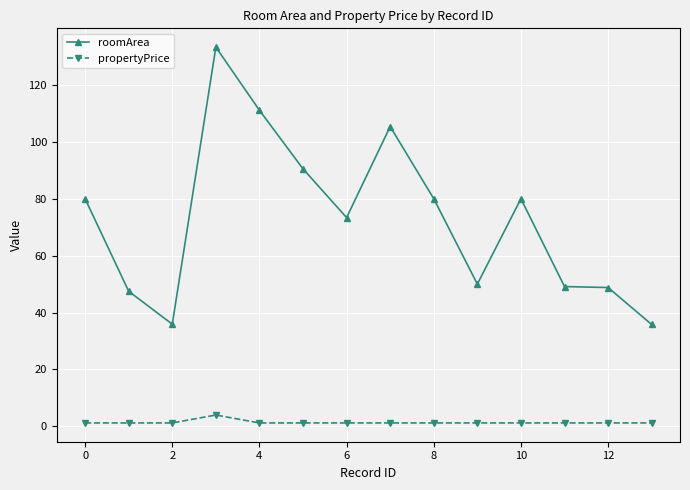

True or false: roomArea and propertyPrice cross at least once.

False